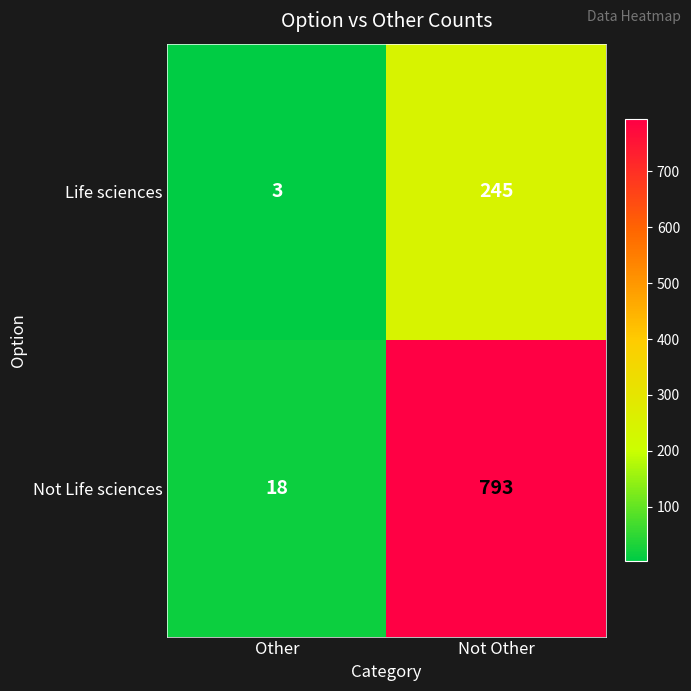

Reading right to left, what are all the values shown in this chart?

Life sciences: Not Other=245	Other=3
Not Life sciences: Not Other=793	Other=18